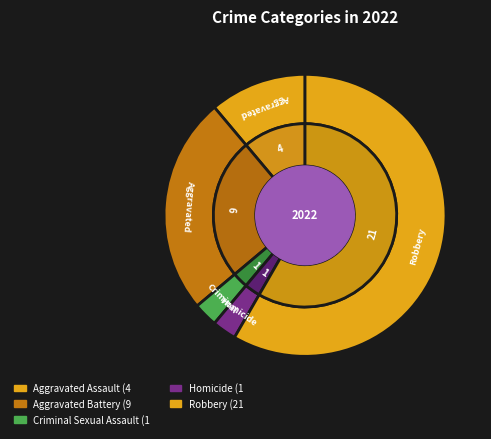

To the nearest percent, what is the combined percentage of Homicide and Aggravated Battery?

28%